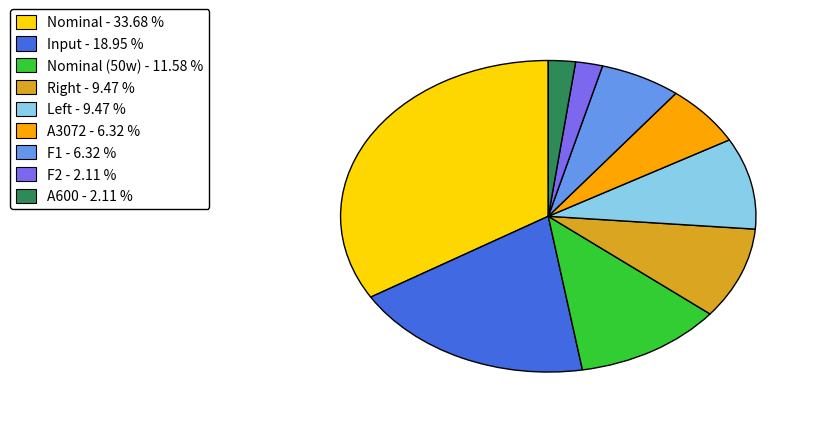

Is there any slice that represents more than half of the pie?

No